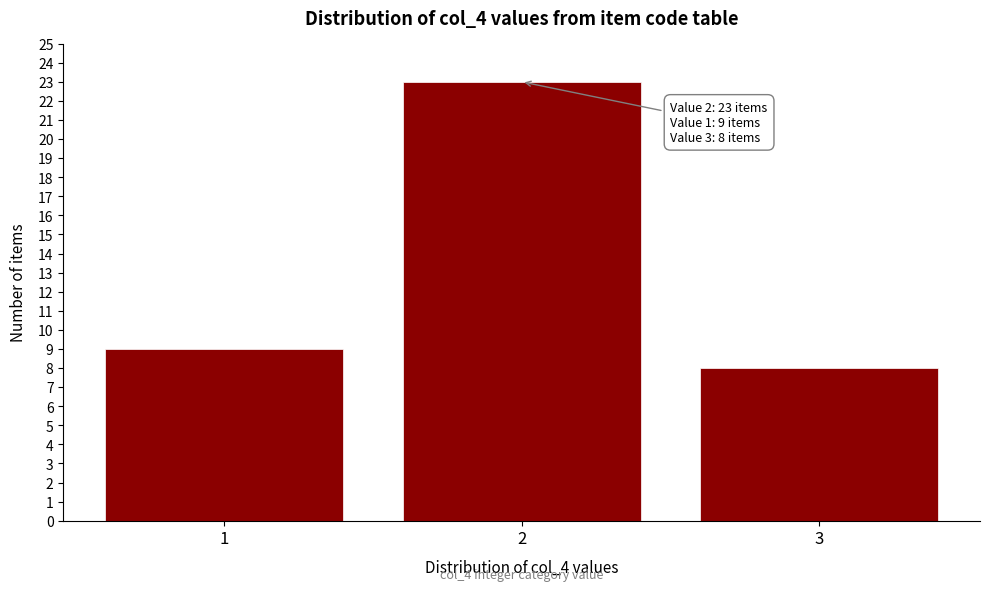

Reading right to left, extract all data points from this chart.

3=8	2=23	1=9